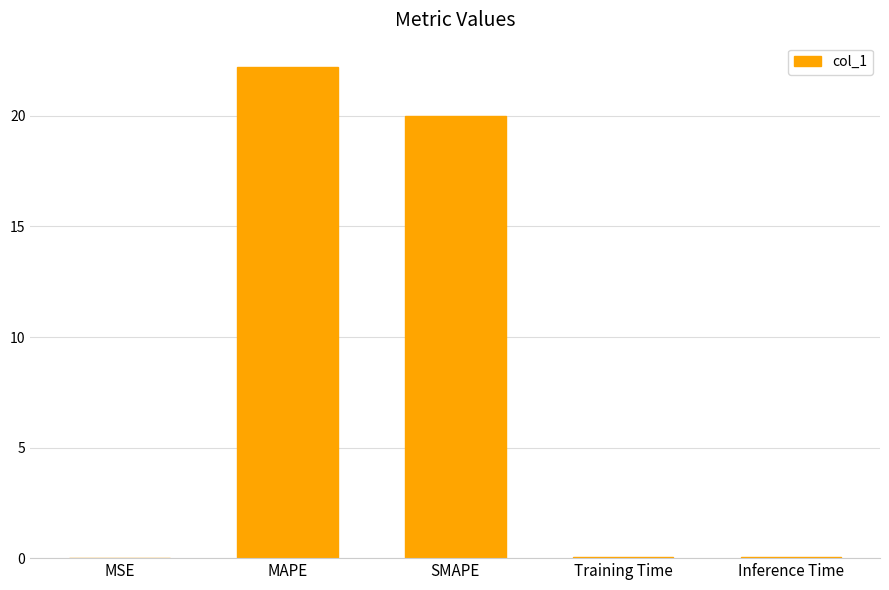

Where is the data nearest to the value 11?

SMAPE